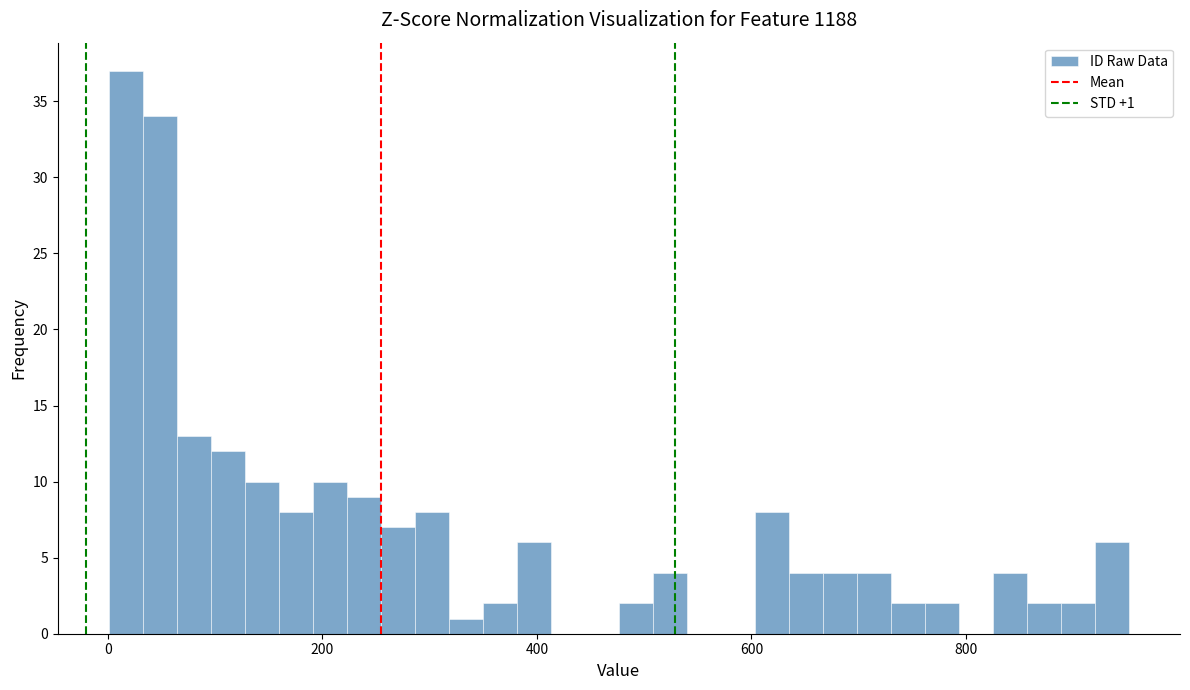

Around what value on the x-axis is the tallest bar? Give the approximate position of its centre, as read against the axis.

20